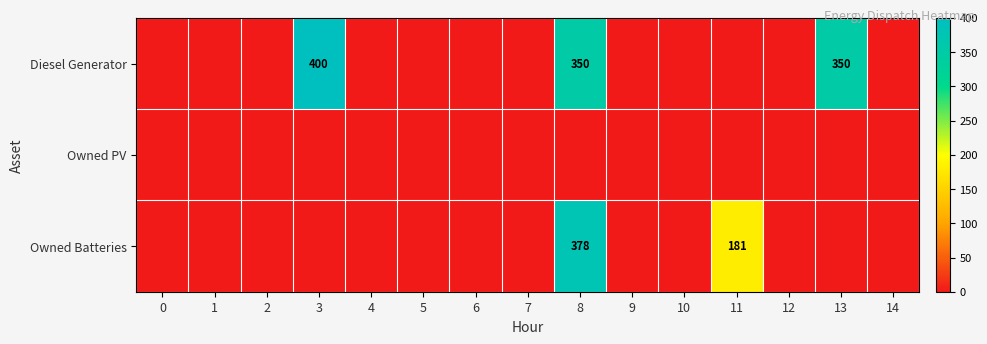

At 9, list the series in order from smallest to largest.

Diesel Generator, Owned PV, Owned Batteries